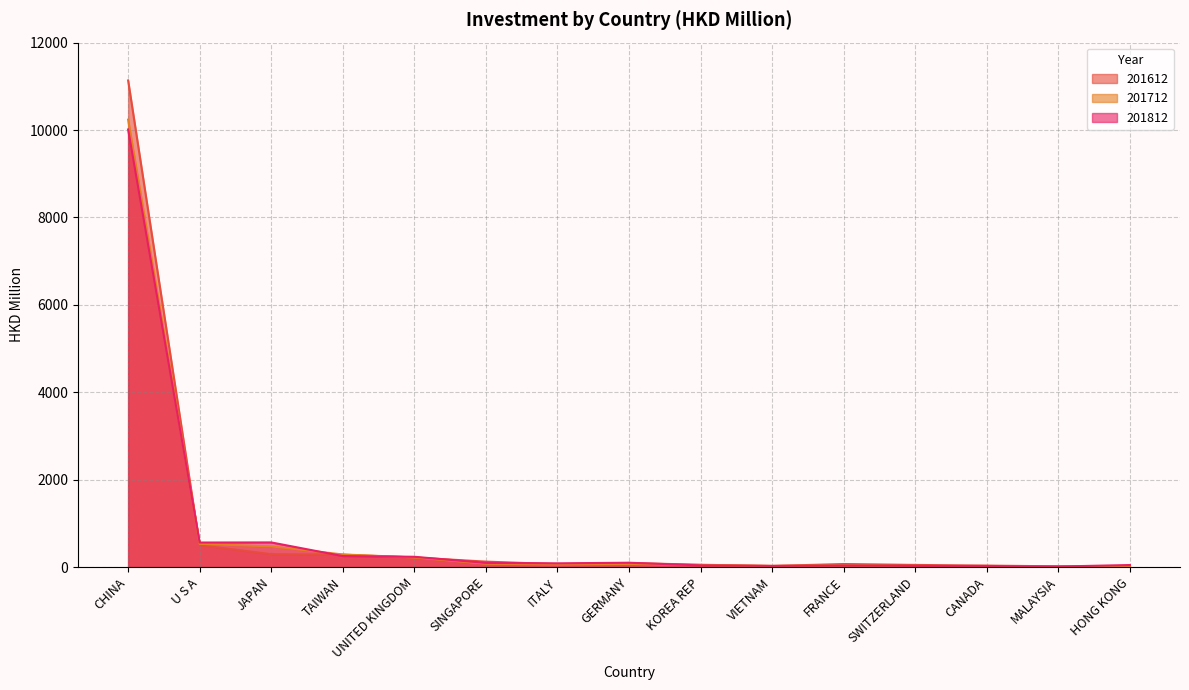

How many interior local valleys does the 201812 series have?

4